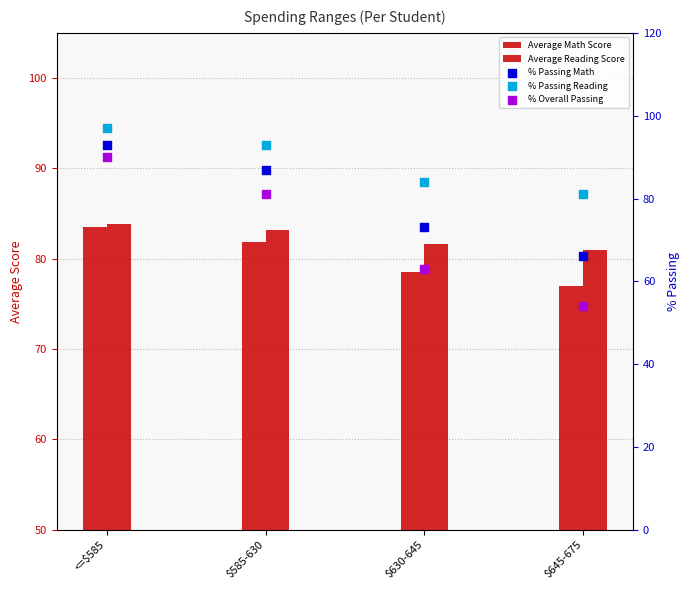

What is the total value across all series at <=$585?

447.4